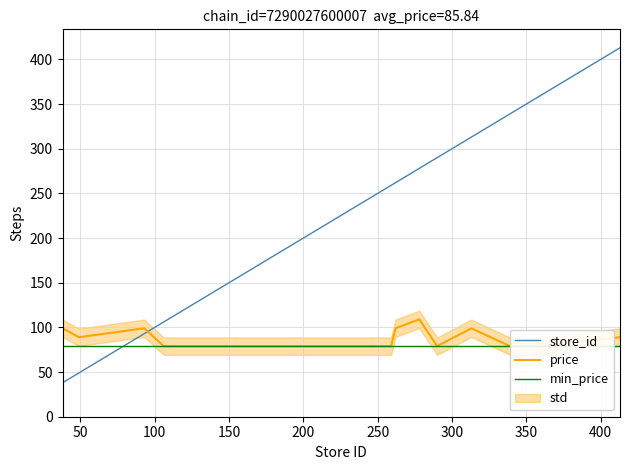

What is the highest value of the store_id series?

413